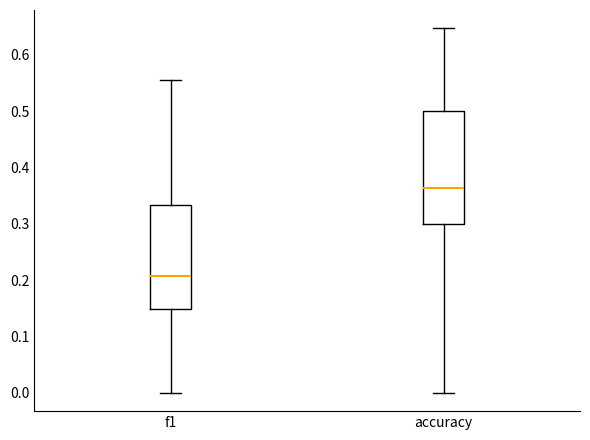

Where is the upper edge of the box for accuracy on the y-axis? The values are not printed on the chart, so give them approximately, as read against the axis.

0.50